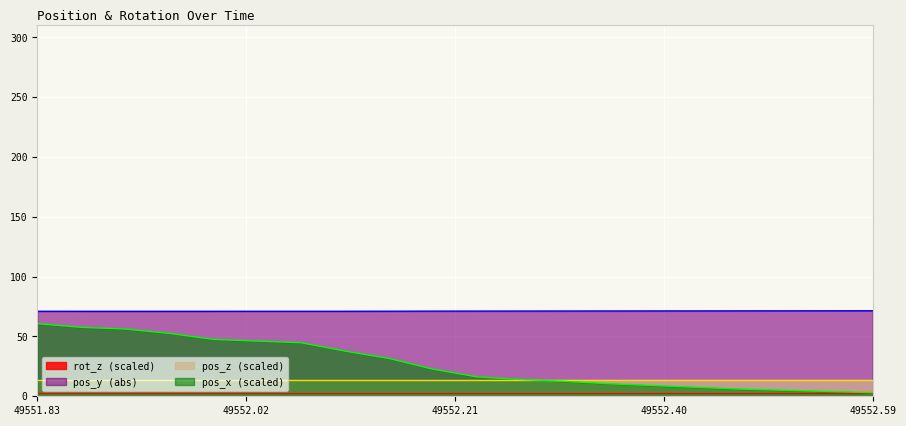

What is the minimum value for pos_y?

71.0